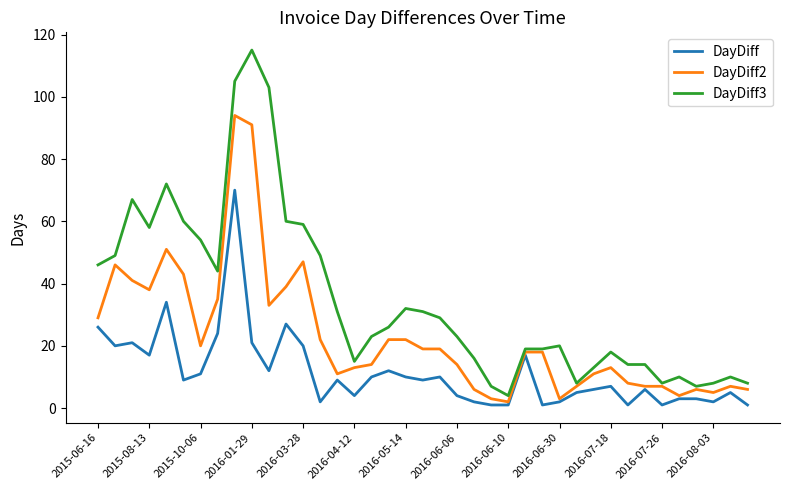

Reading left to right, list all the values displayed in this chart.

DayDiff: 26	20	21	17	34	9	11	24	70	21	12	27	20	2	9	4	10	12	10	9	10	4	2	1	1	17	1	2	5	6	7	1	6	1	3	3	2	5	1
DayDiff2: 29	46	41	38	51	43	20	35	94	91	33	39	47	22	11	13	14	22	22	19	19	14	6	3	2	18	18	3	7	11	13	8	7	7	4	6	5	7	6
DayDiff3: 46	49	67	58	72	60	54	44	105	115	103	60	59	49	31	15	23	26	32	31	29	23	16	7	4	19	19	20	8	13	18	14	14	8	10	7	8	10	8